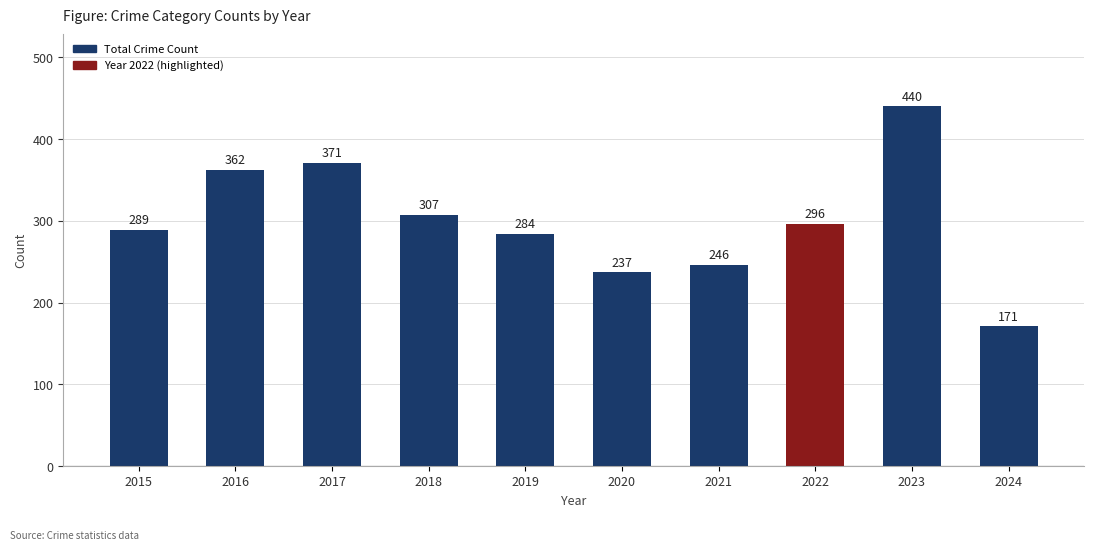

What is the difference between the maximum and minimum values?

269